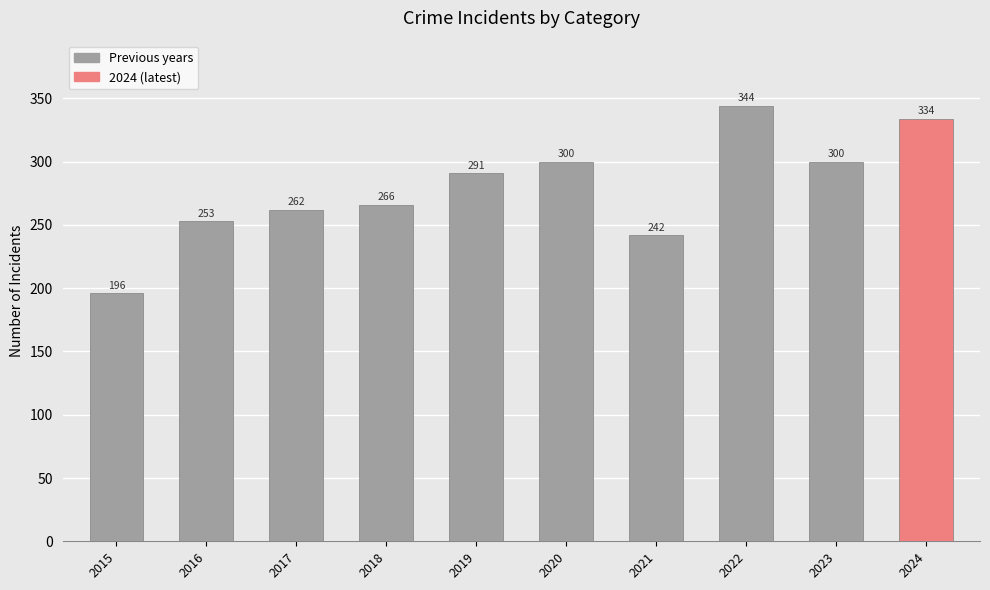

Reading left to right, what are all the values shown in this chart?

2015=196	2016=253	2017=262	2018=266	2019=291	2020=300	2021=242	2022=344	2023=300	2024=334